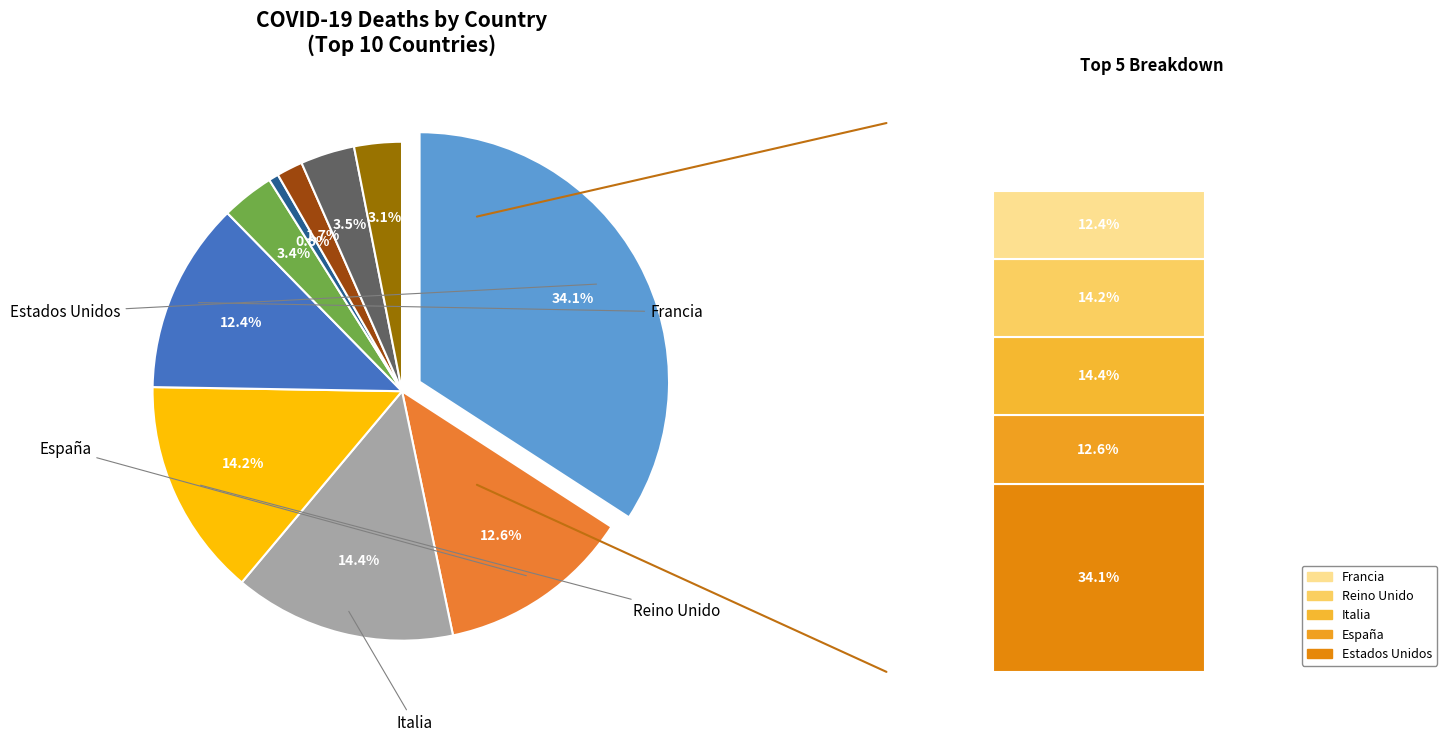

The Iran slice represents 3% of the pie. True or false?

True